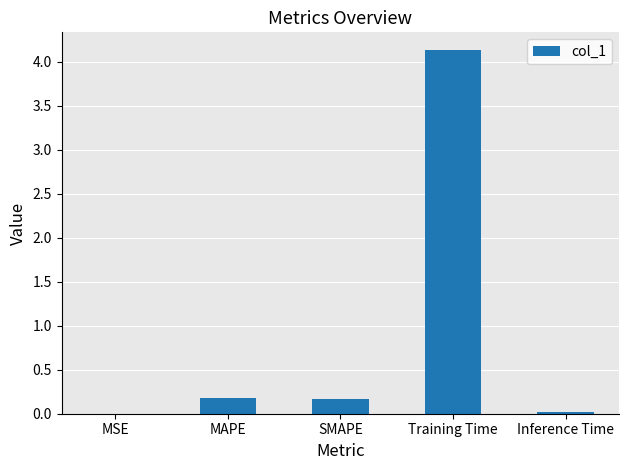

The chart shows a value of 0.0 at Inference Time. True or false?

True